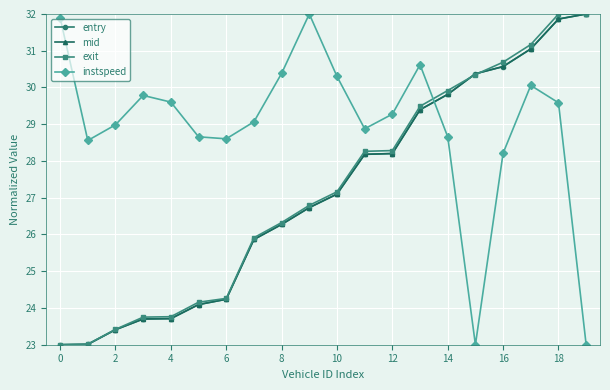

Which series has the largest total across all categories?

instspeed